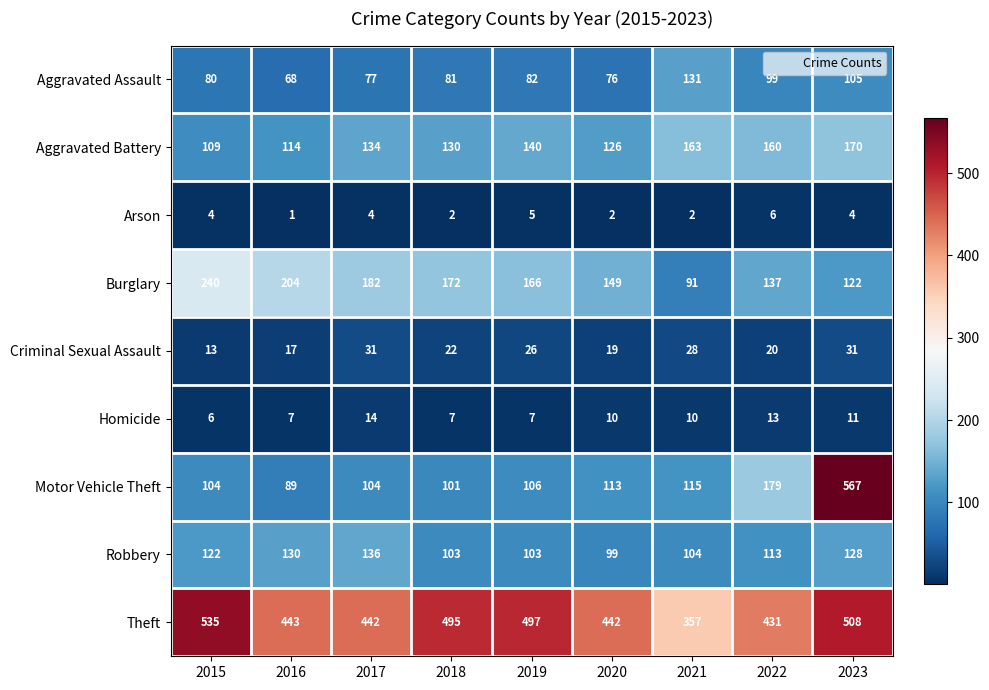

What is the sum of all Robbery values?

1038